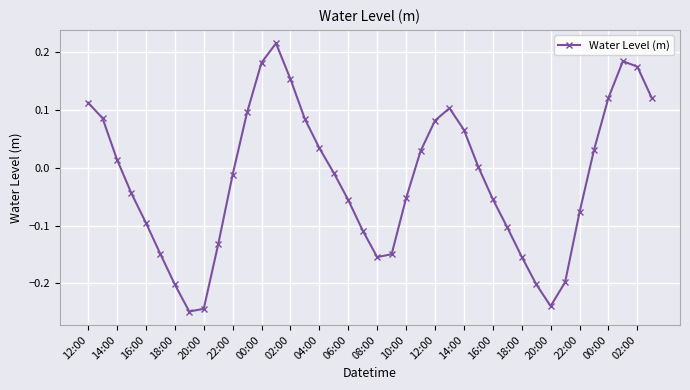

How many interior local peaks (higher than both neighbors) does the data have?

3